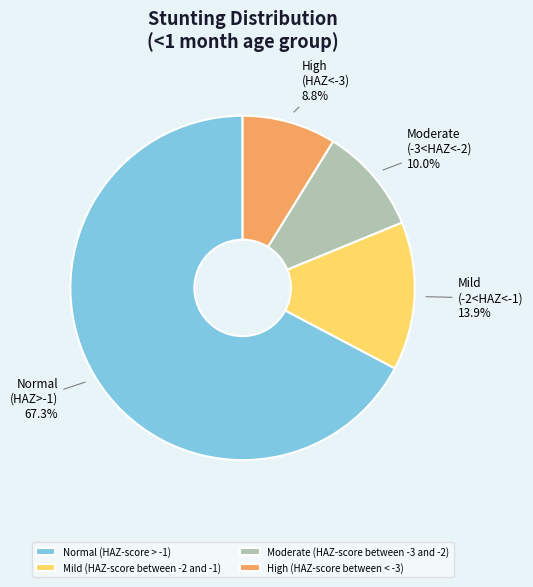

To the nearest percent, what portion does Mild (HAZ-score between -2 and -1) represent?

14%